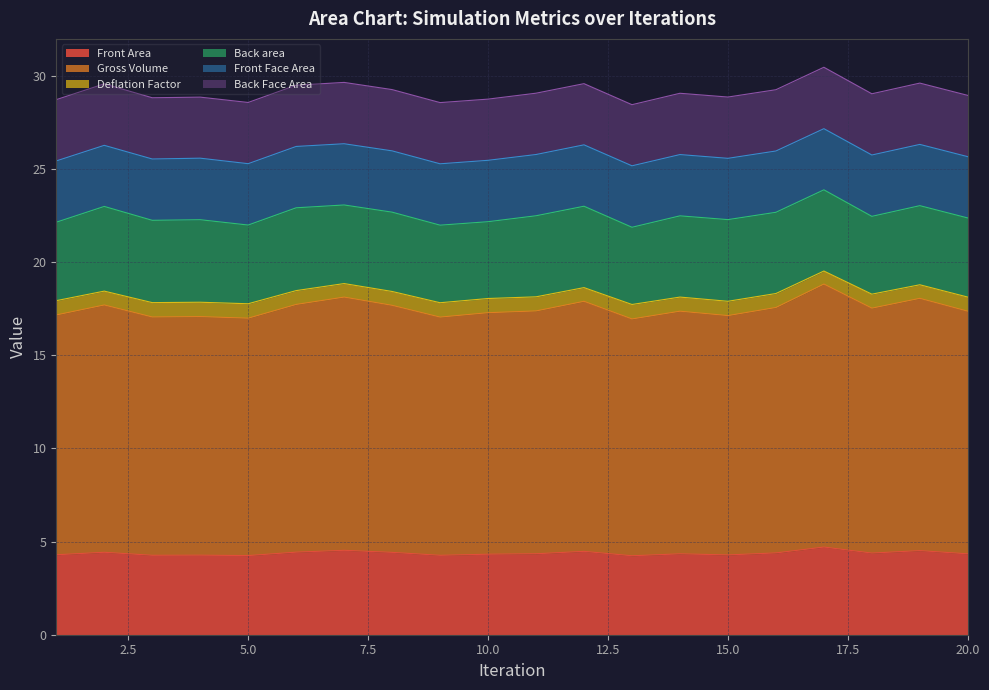

In Deflation Factor, how many points are higher than both neighbors (excluding endpoints)?

7